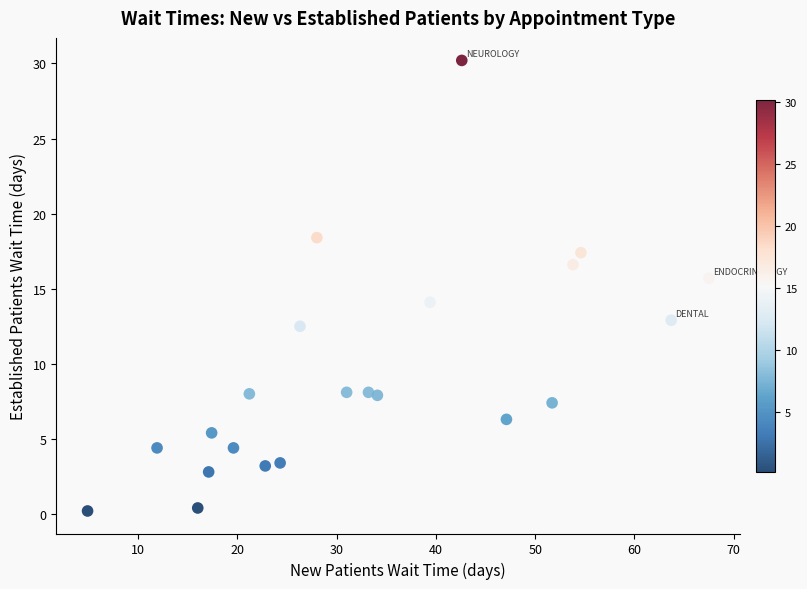

What is the range of Y values (max minus min)?

30.0